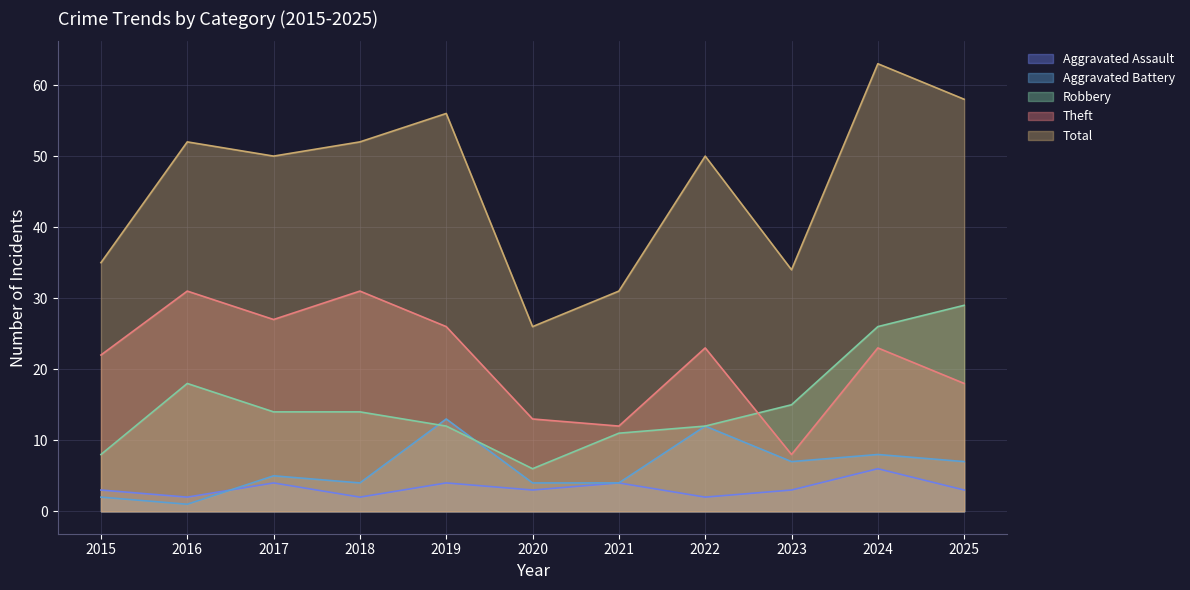

Reading left to right, list all the values displayed in this chart.

Aggravated Assault: 3	2	4	2	4	3	4	2	3	6	3
Aggravated Battery: 2	1	5	4	13	4	4	12	7	8	7
Robbery: 8	18	14	14	12	6	11	12	15	26	29
Theft: 22	31	27	31	26	13	12	23	8	23	18
Total: 35	52	50	52	56	26	31	50	34	63	58